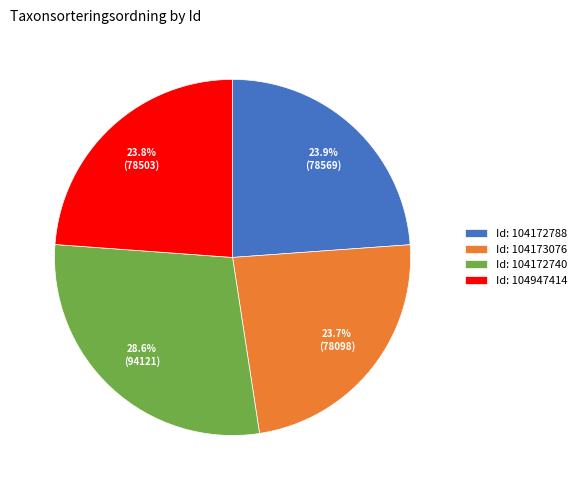

Approximately how many times larger is the value at Id: 104172740 compared to Id: 104172788?

1.2